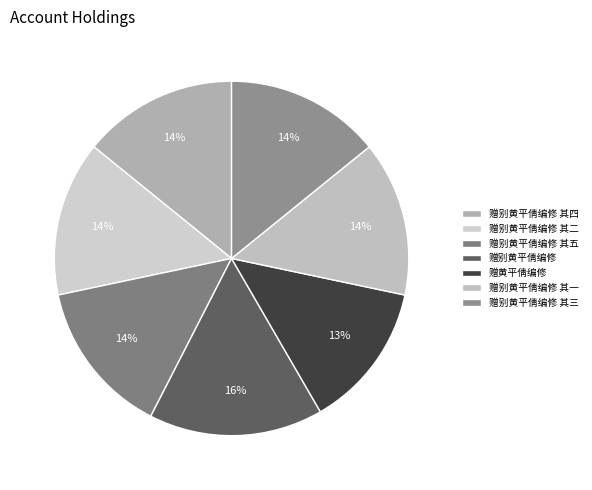

To the nearest percent, what is the average slice percentage?

14%